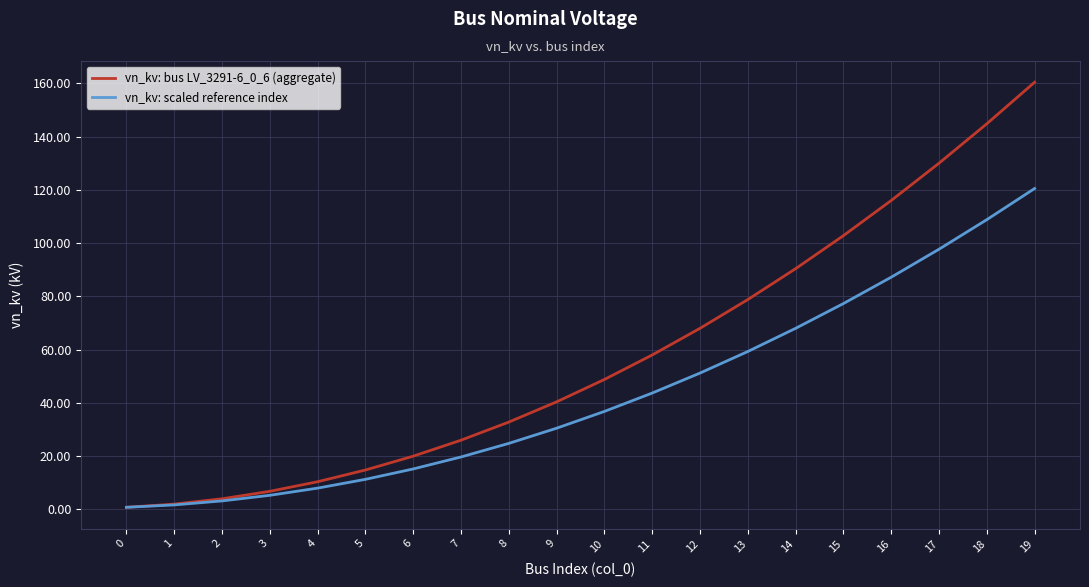

What is the sum of the vn_kv: bus LV_3291-6_0_6 (aggregate) values at 15 and 12?

170.8